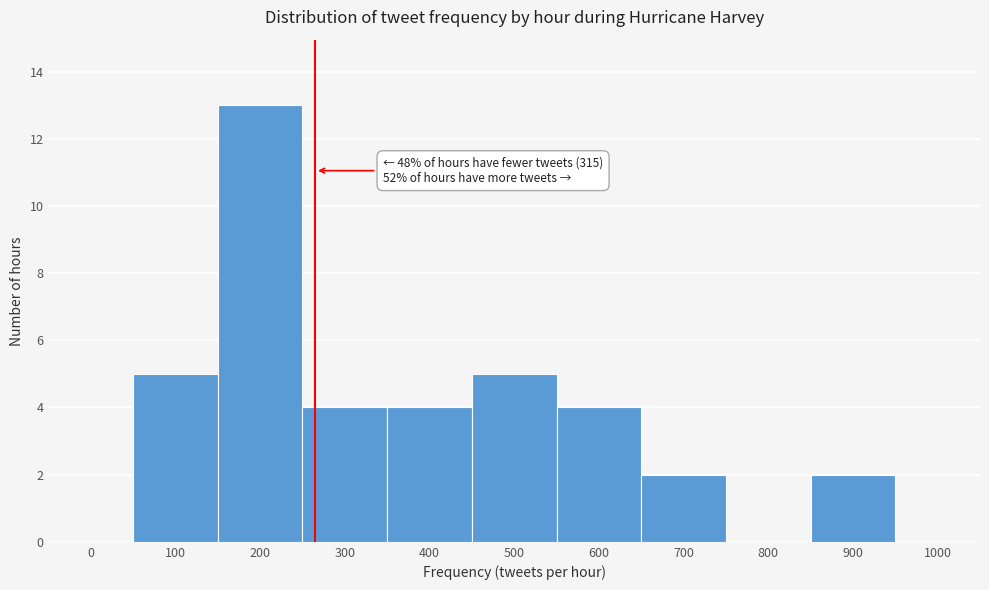

Reading right to left, transcribe all the data shown in this chart.

1000=0	900=2	800=0	700=2	600=4	500=5	400=4	300=4	200=13	100=5	0=0